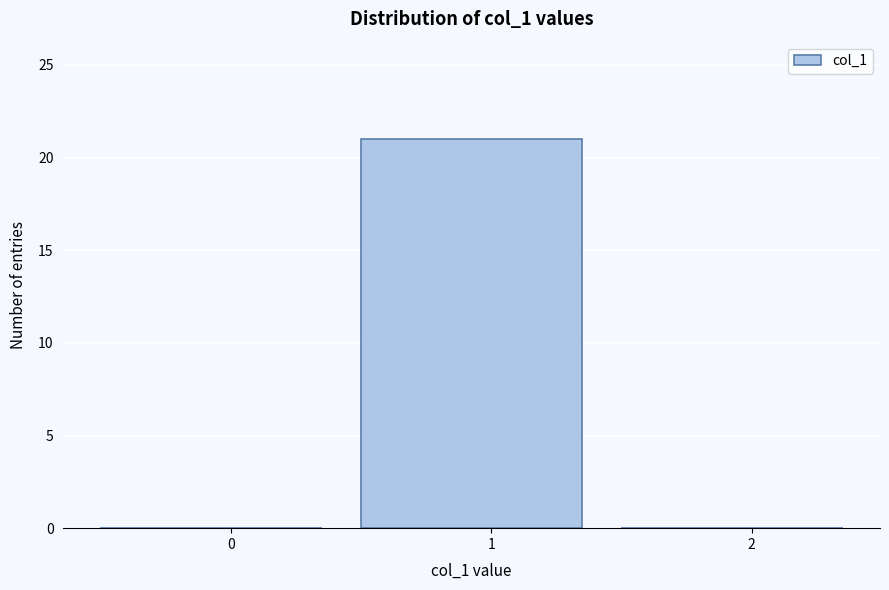

Reading left to right, list all the values displayed in this chart.

0=0	1=21	2=0